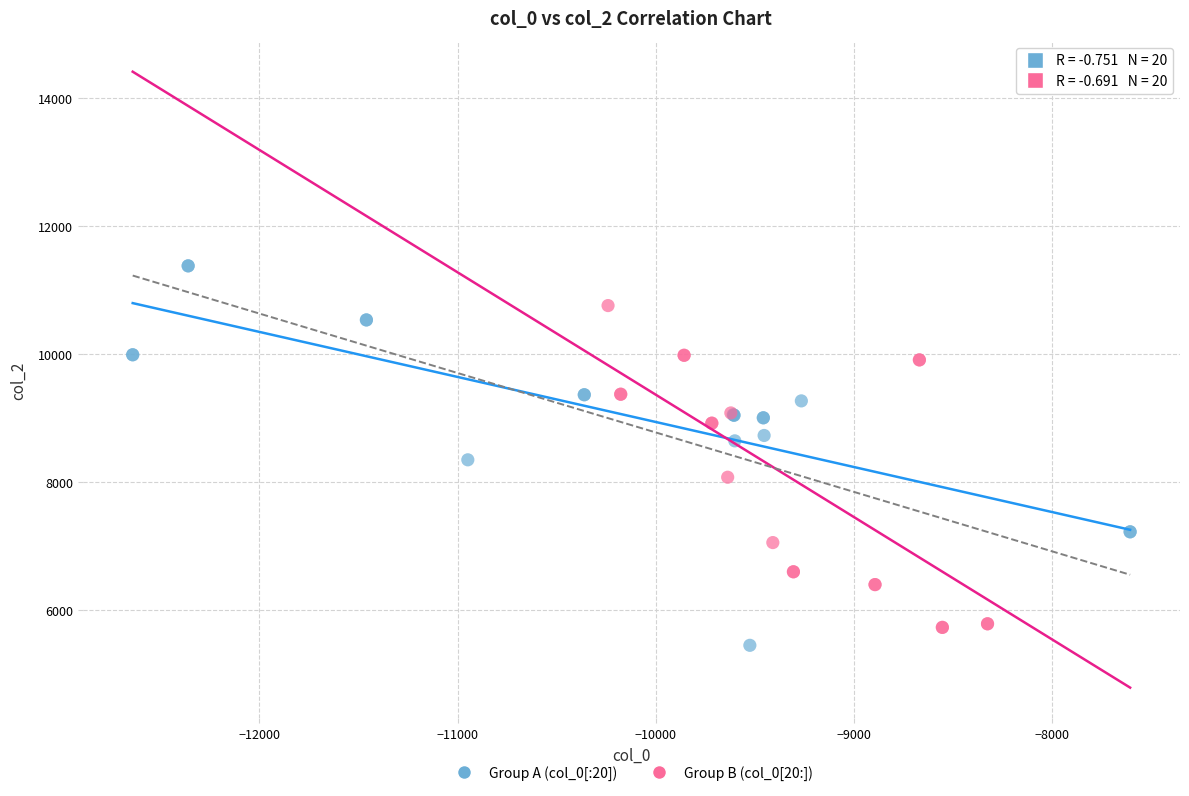

Which series has the largest Y range (max minus min)?

Group A (col_0[:20])